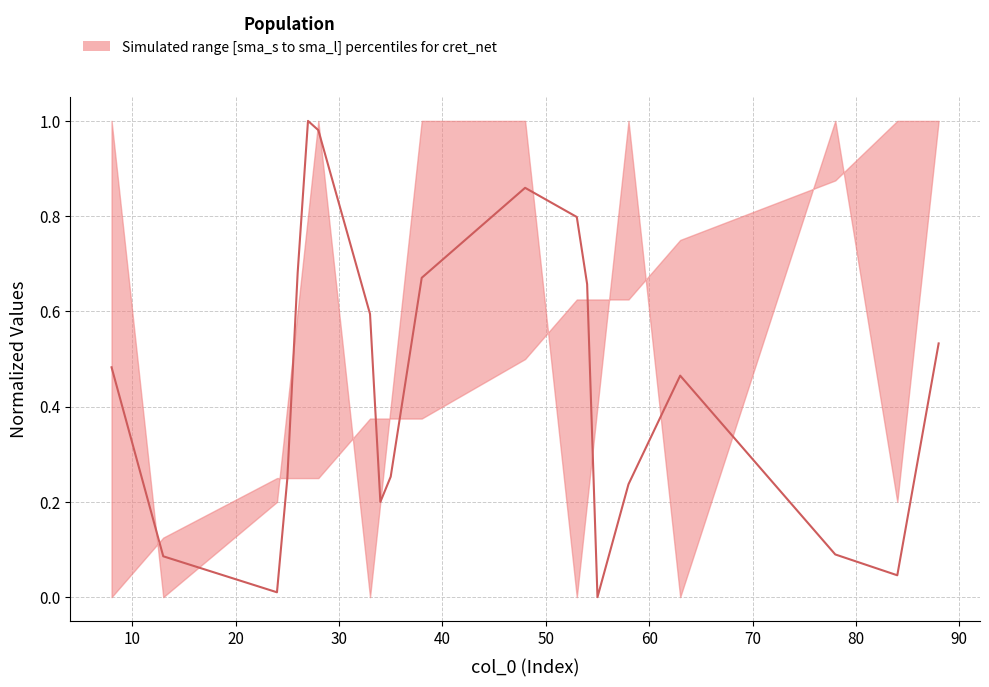

What is the sum of all values?

8.9